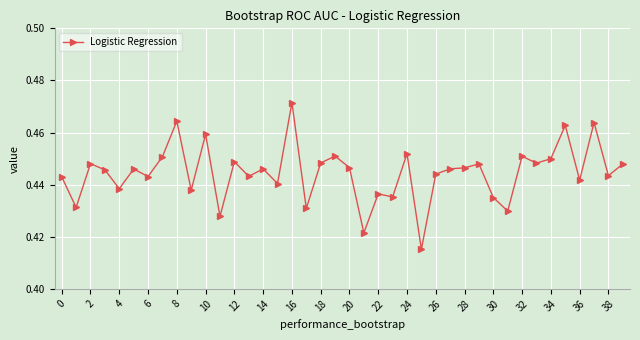

What is the smallest value displayed?

0.4